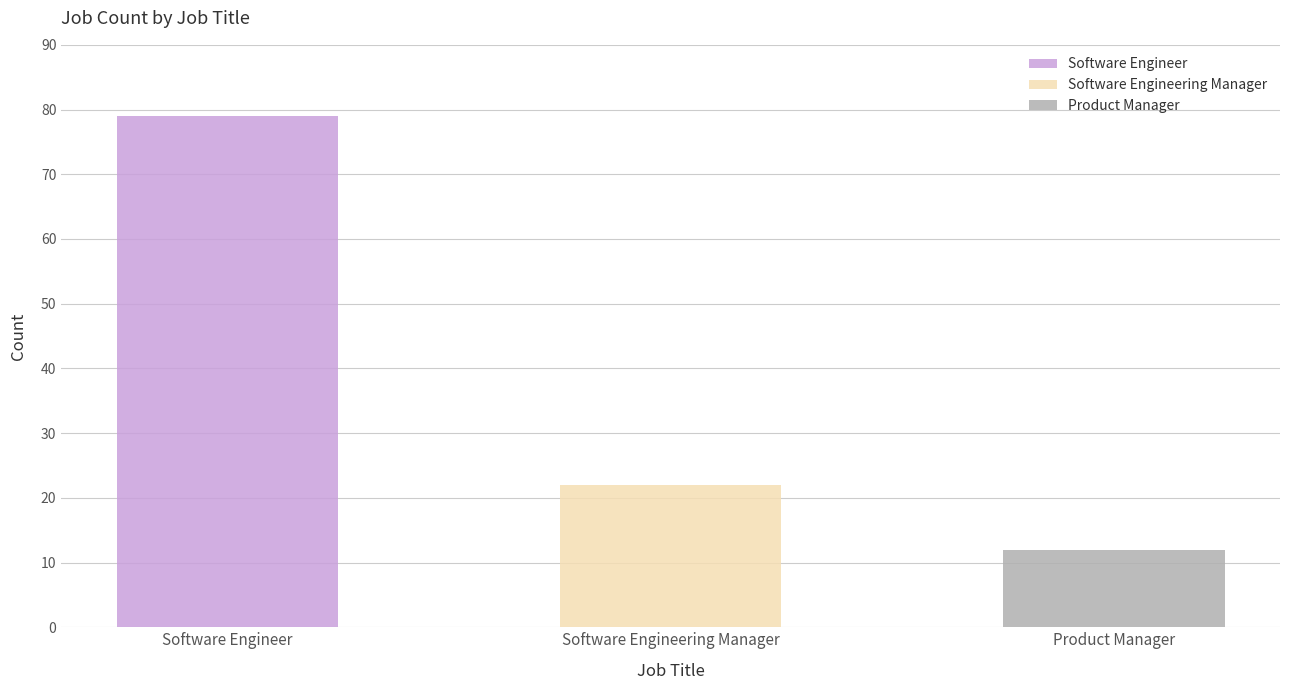

Which label corresponds to the smallest value in the chart?

Product Manager